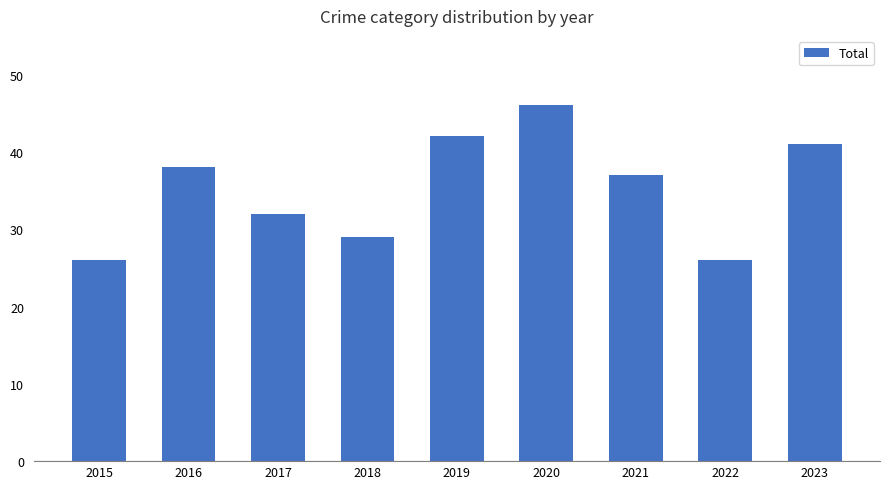

Reading left to right, transcribe all the data shown in this chart.

2015=26	2016=38	2017=32	2018=29	2019=42	2020=46	2021=37	2022=26	2023=41